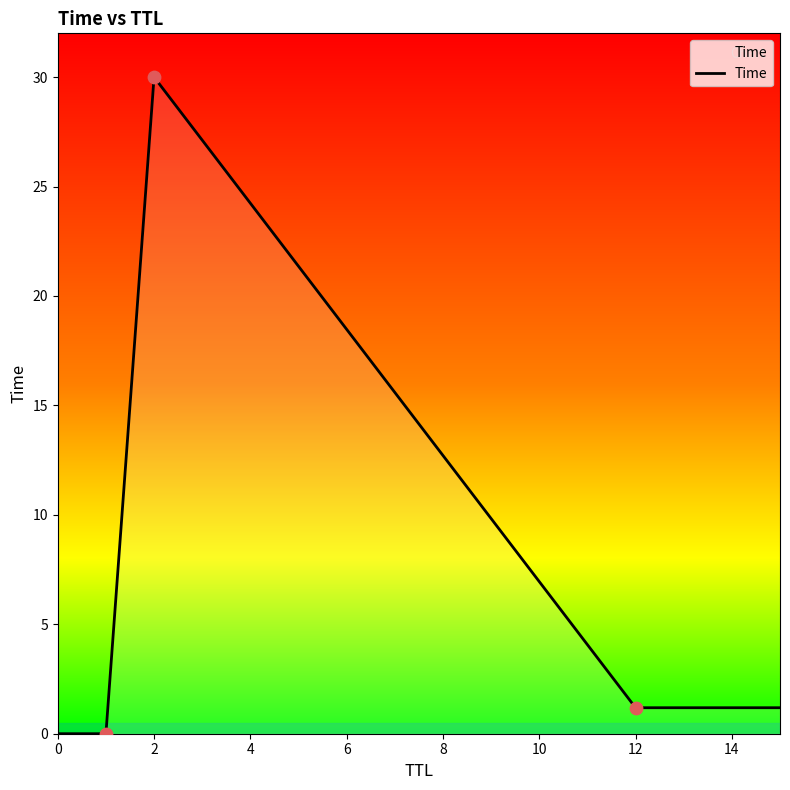

What is the maximum value shown in the chart?

30.0